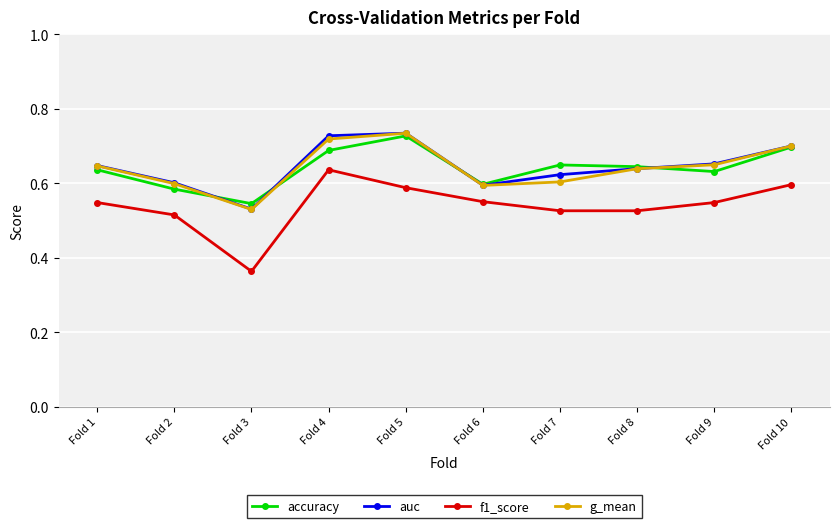

Where is the first local minimum for g_mean?

Fold 3